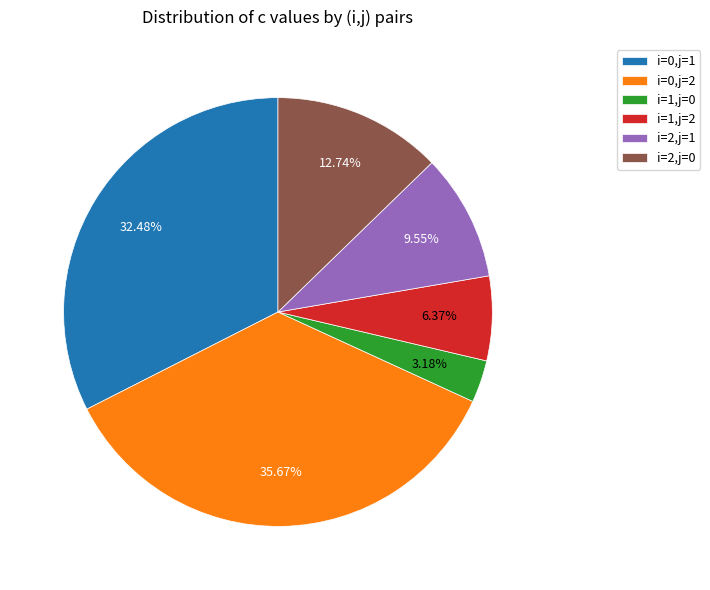

To the nearest percent, what is the average slice percentage?

17%